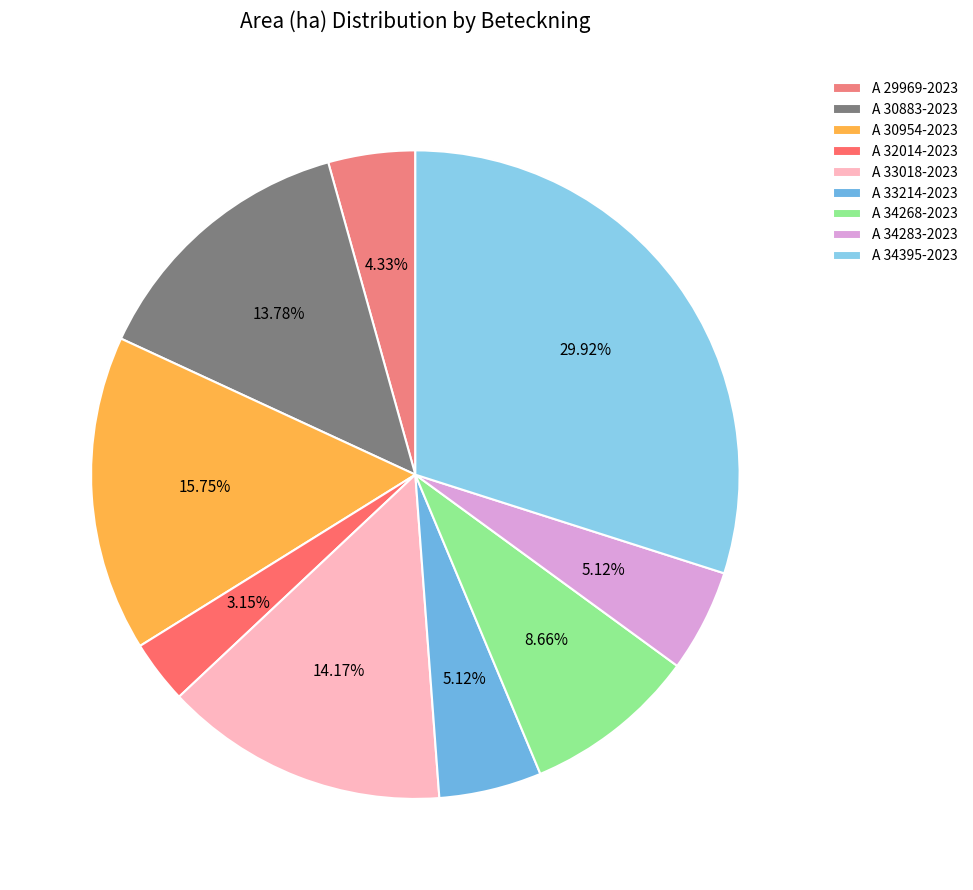

True or false: A 29969-2023 accounts for 16% of the total.

False